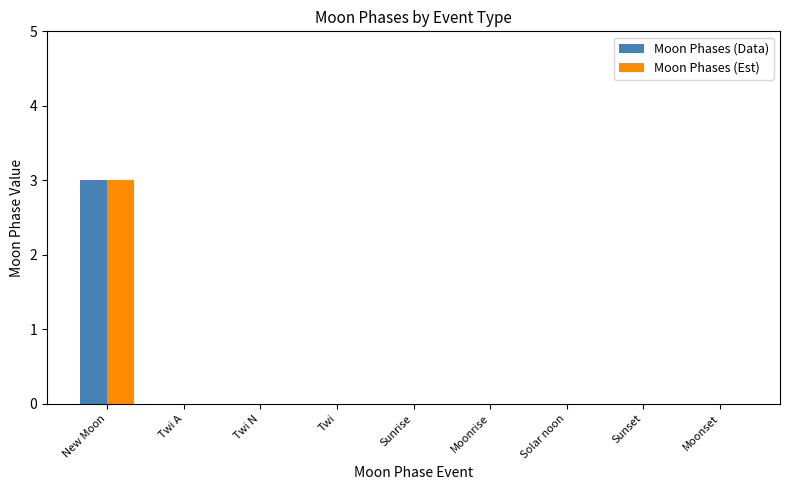

What is the sum of all Moon Phases (Data) values?

3